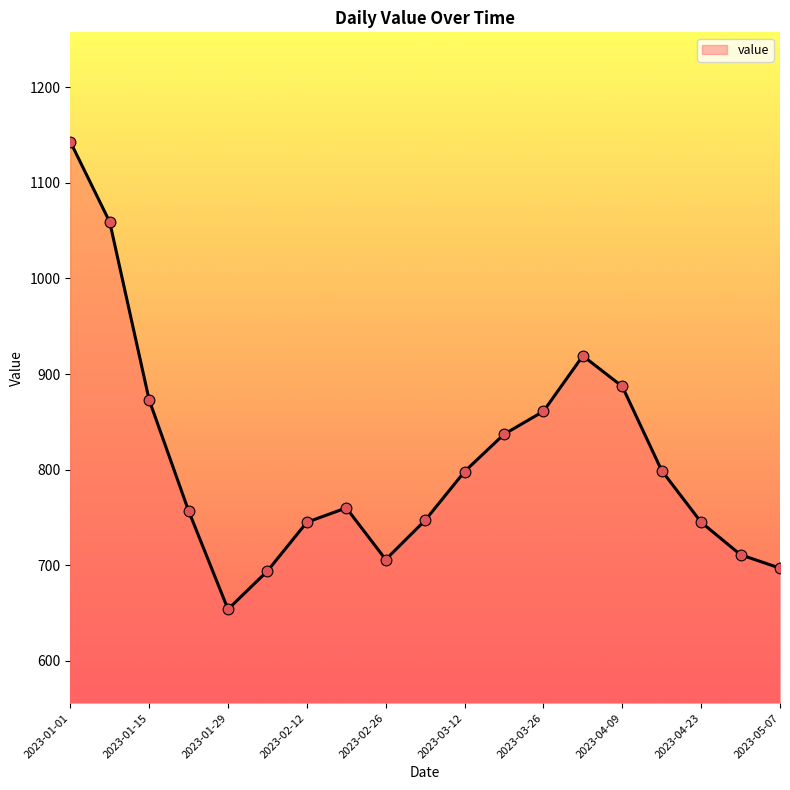

What is the smallest value displayed?

654